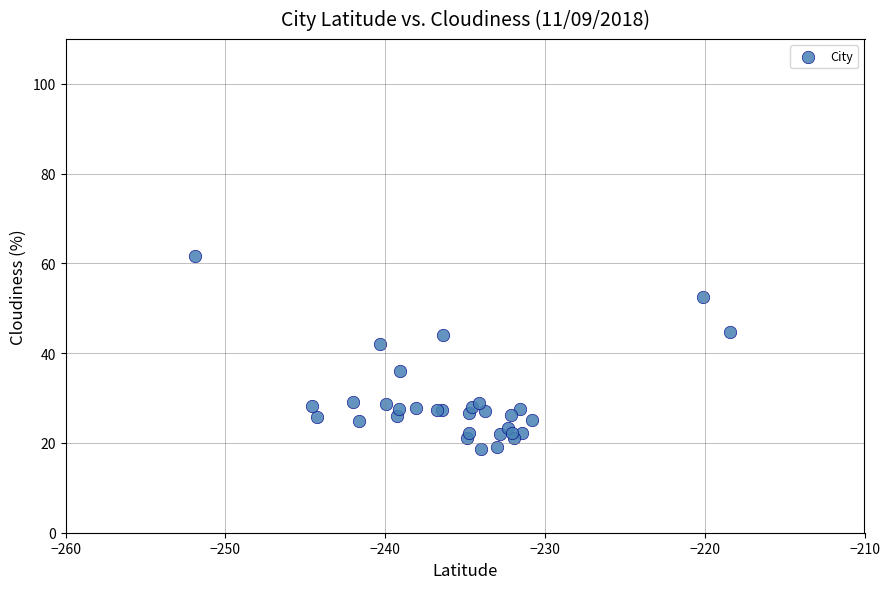

What Y value in the scatter plot is closest to 40?

42.1